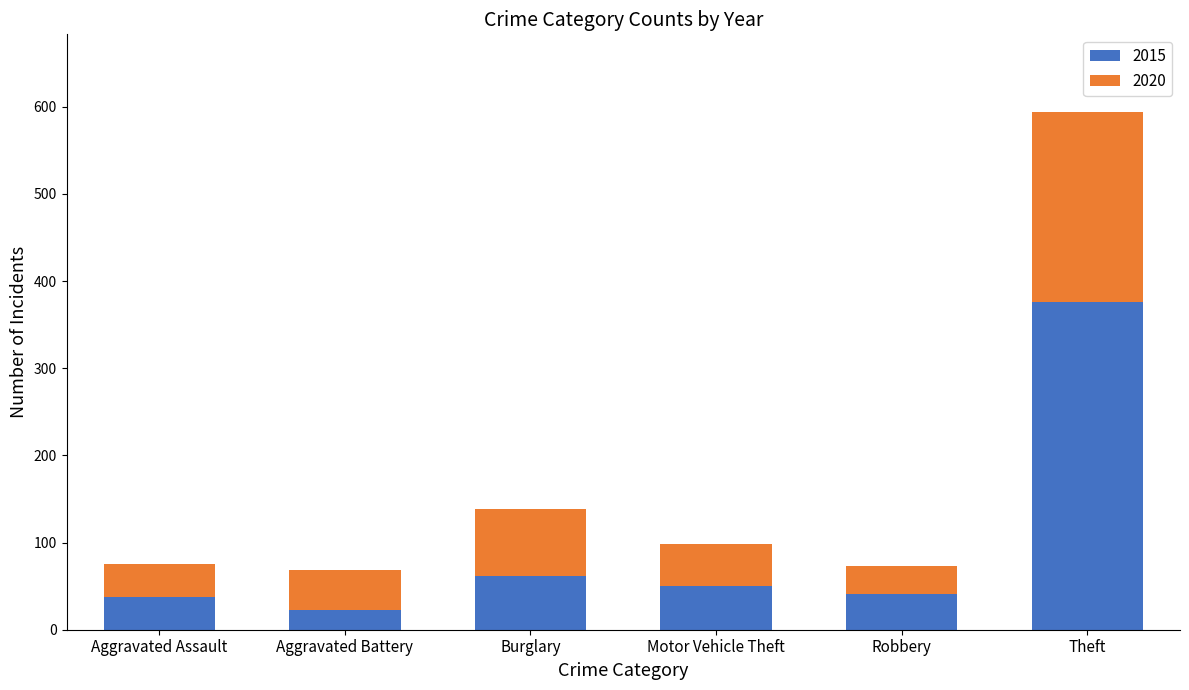

The 2015 series shows 23 at Aggravated Battery. True or false?

True